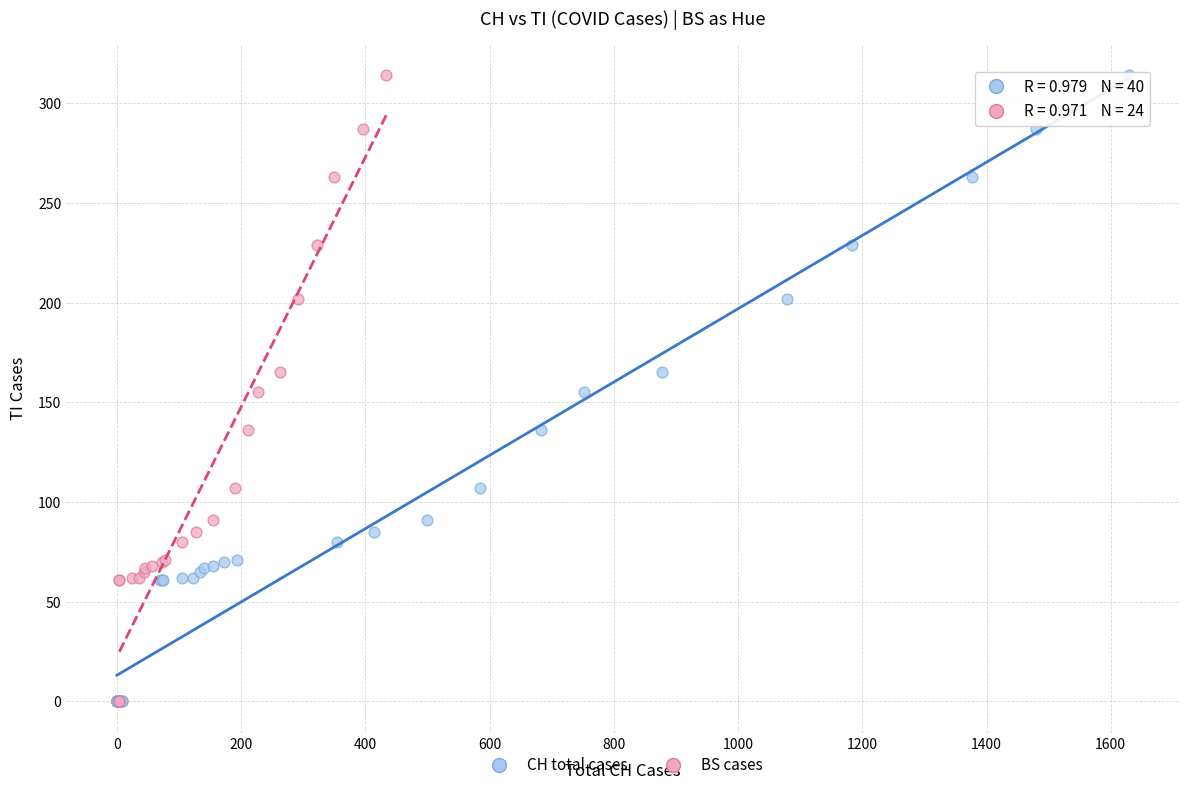

What are all the series names shown in the legend?

CH total cases, BS cases